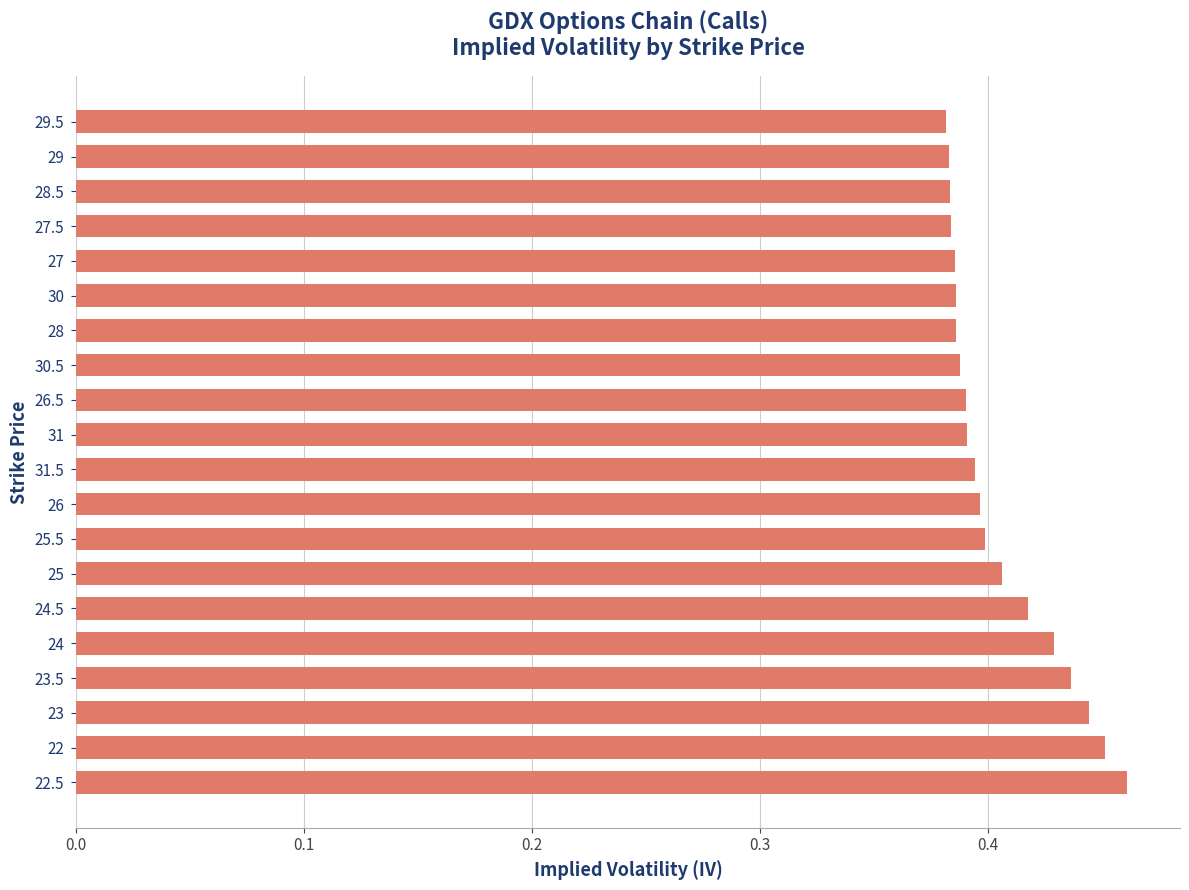

What is the sum of all values?

8.1